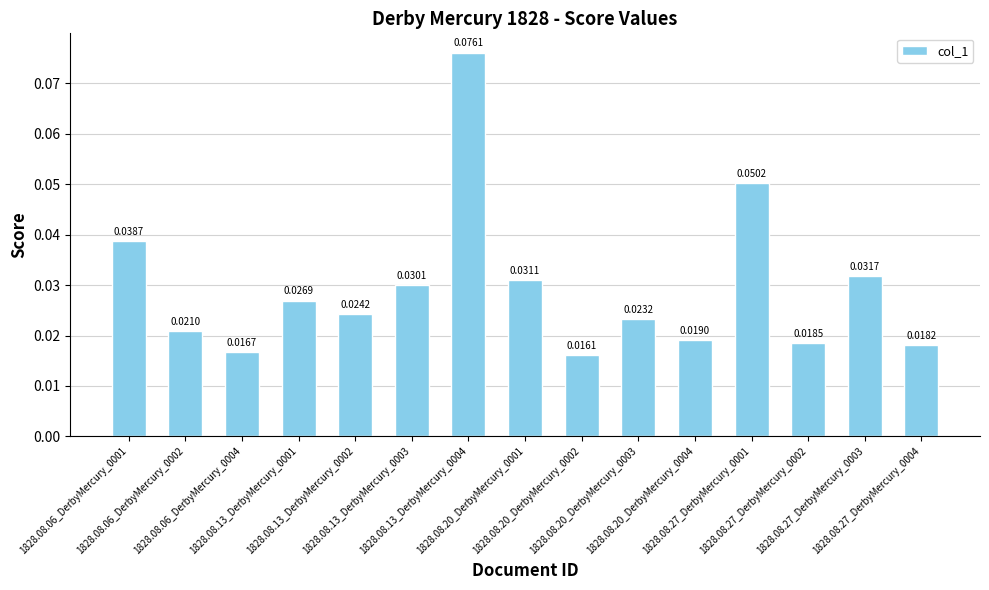

Which label corresponds to the largest value in the chart?

1828.08.13_DerbyMercury_0004